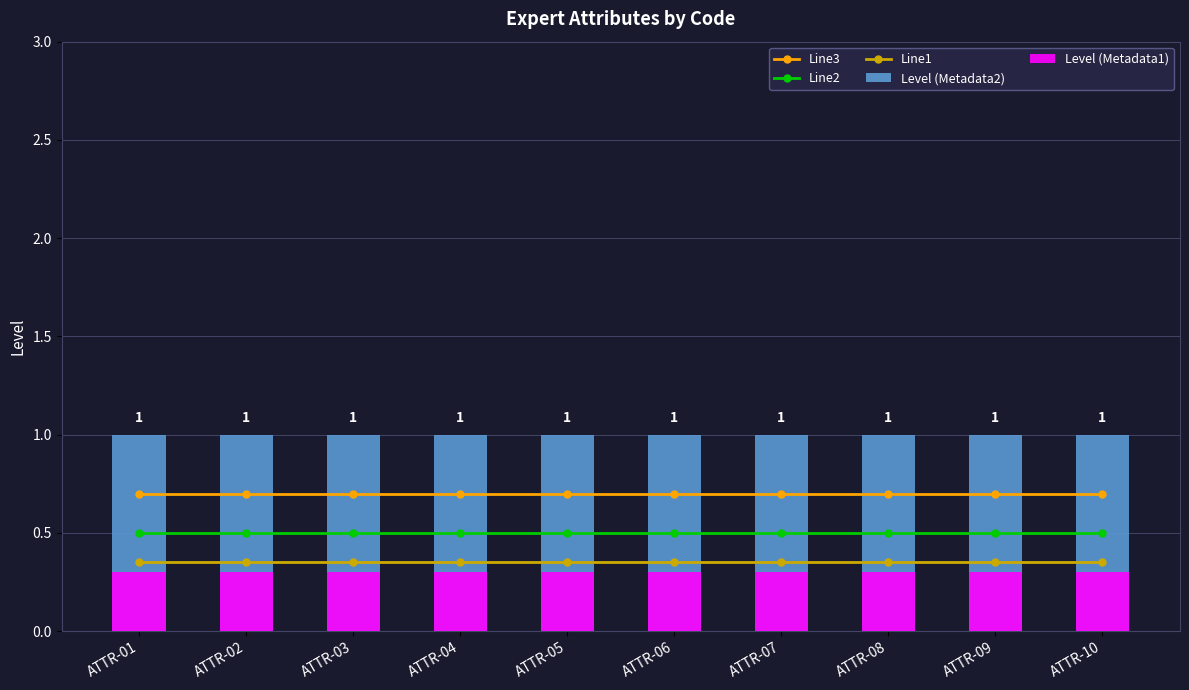

Are the bars horizontal?

No